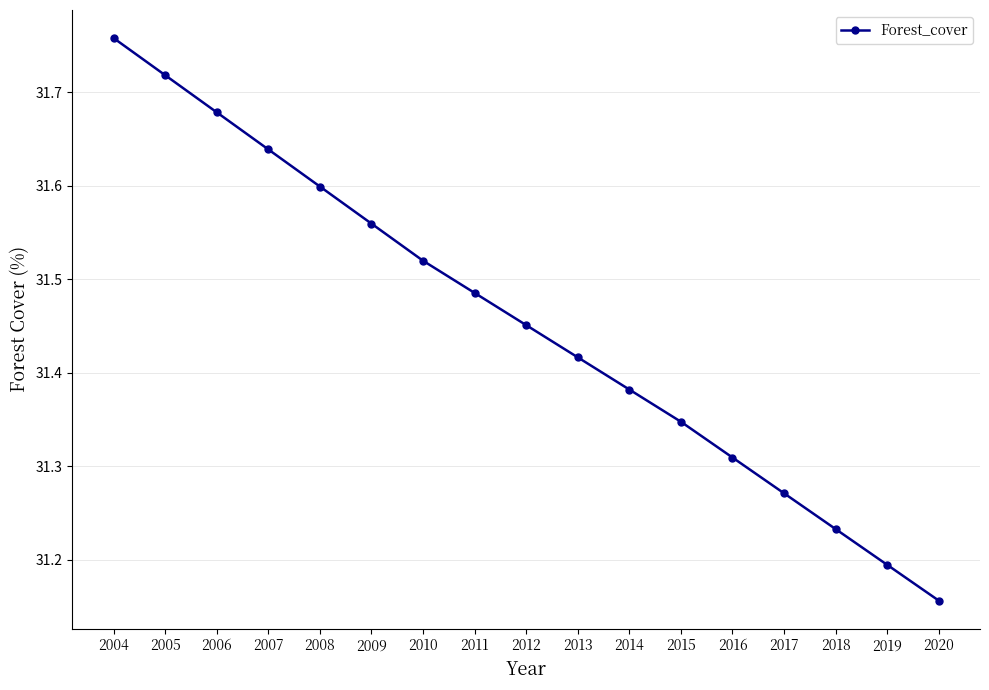

Rank the categories by value from highest to lowest.

2004, 2005, 2006, 2007, 2008, 2009, 2010, 2011, 2012, 2013, 2014, 2015, 2016, 2017, 2018, 2019, 2020